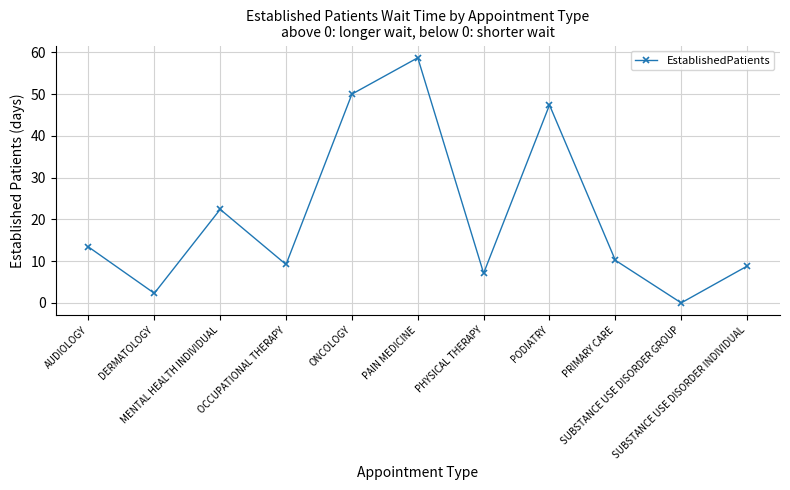

What is the greatest value displayed?

58.7